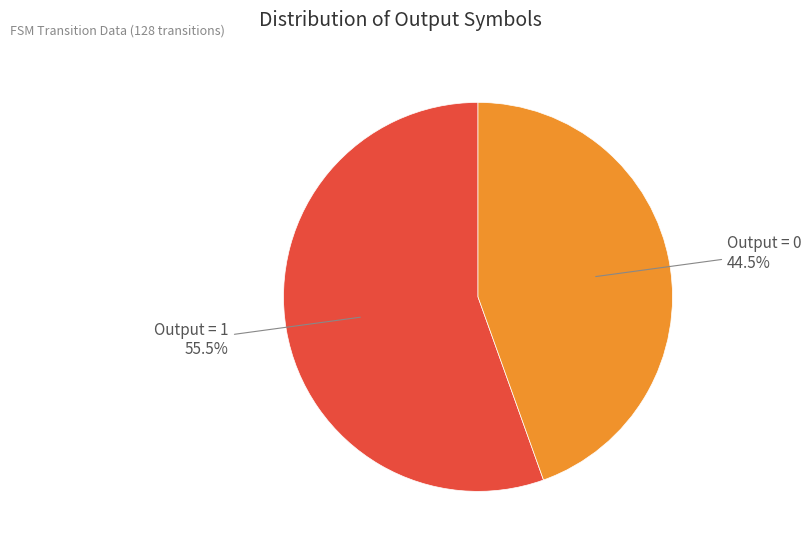

What percentage do Output = 0 and Output = 1 together represent?

100.0%